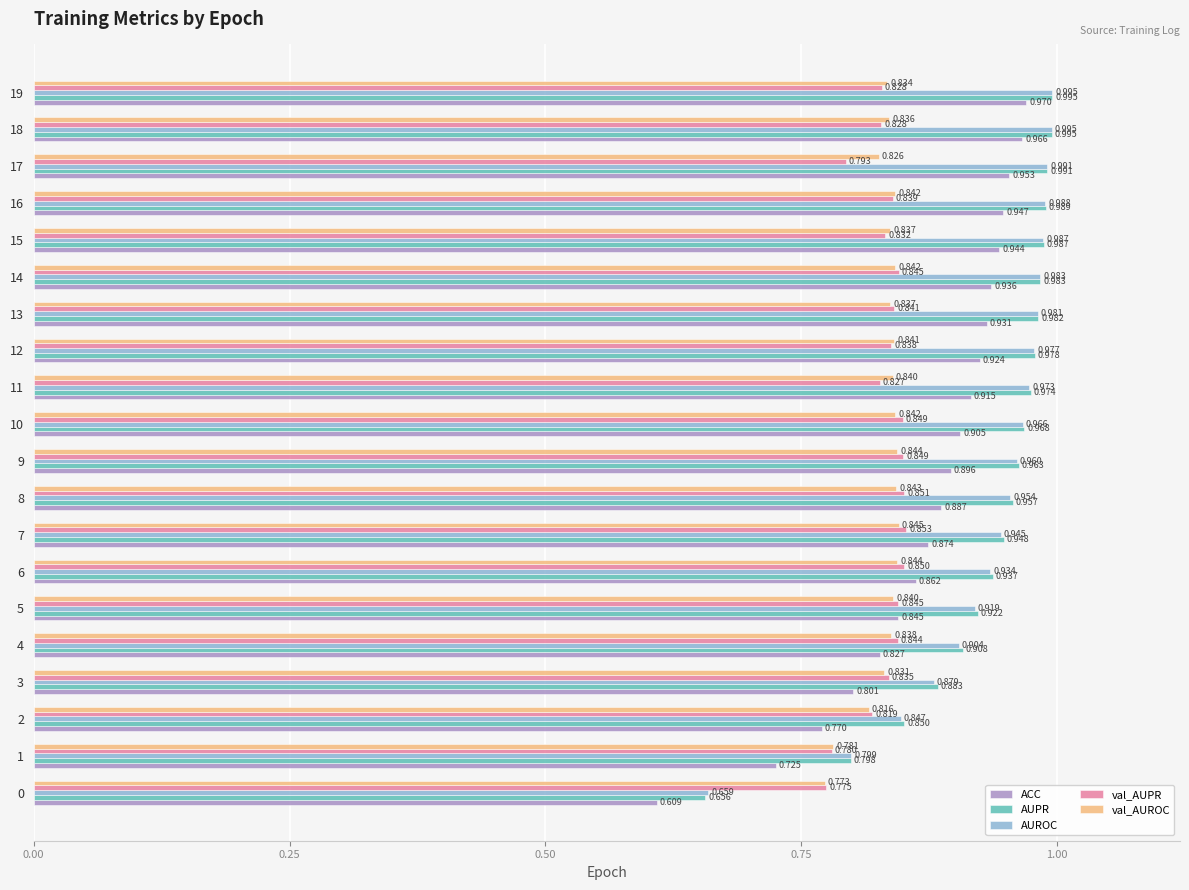

Between 11 and 18, which series saw the biggest shift?

ACC